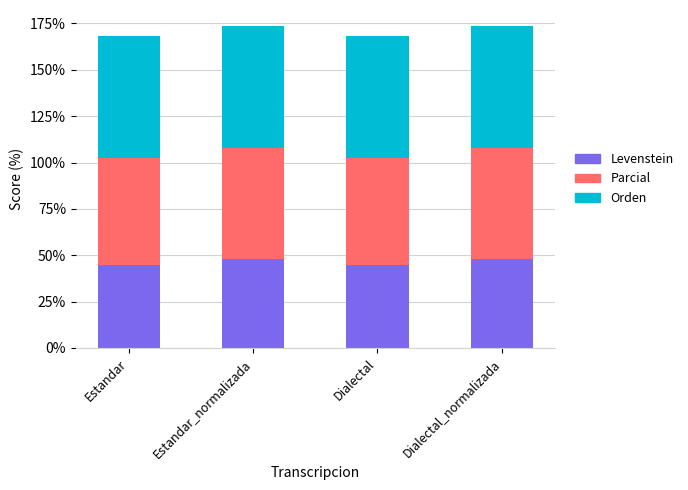

Reading left to right, transcribe the values for Levenstein.

Estandar=44.6	Estandar_normalizada=48.1	Dialectal=44.6	Dialectal_normalizada=48.1